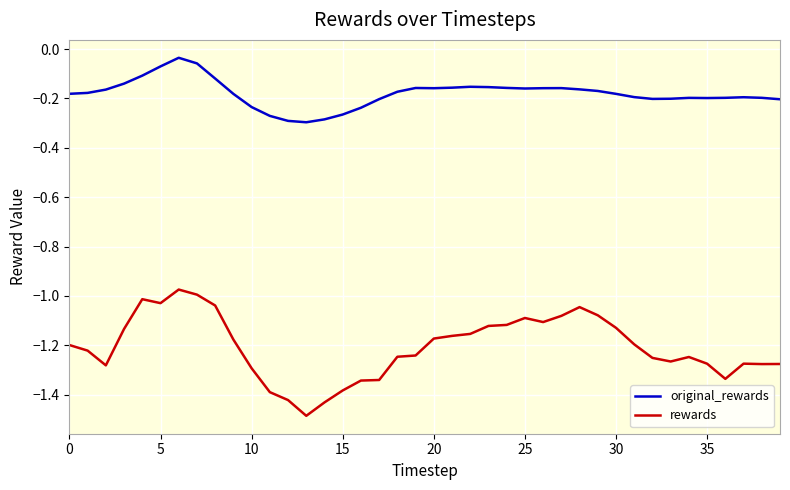

What is the minimum value shown in the chart?

-1.5